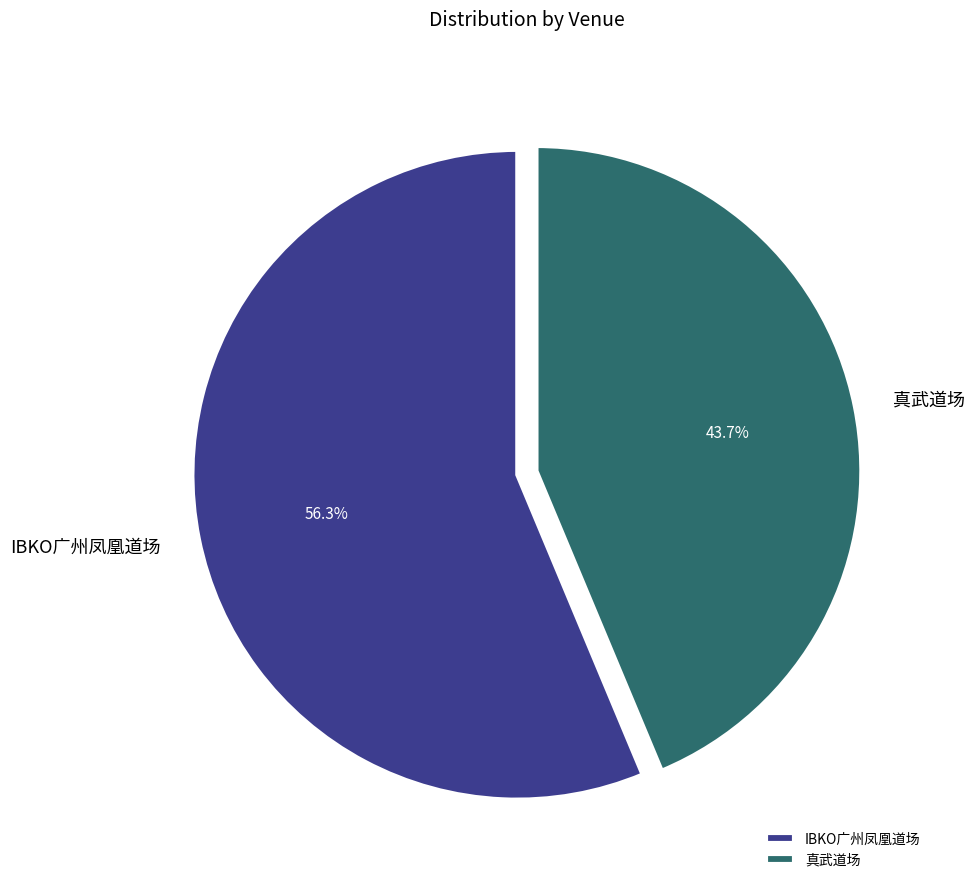

Rank the categories by value from highest to lowest.

IBKO广州凤凰道场, 真武道场